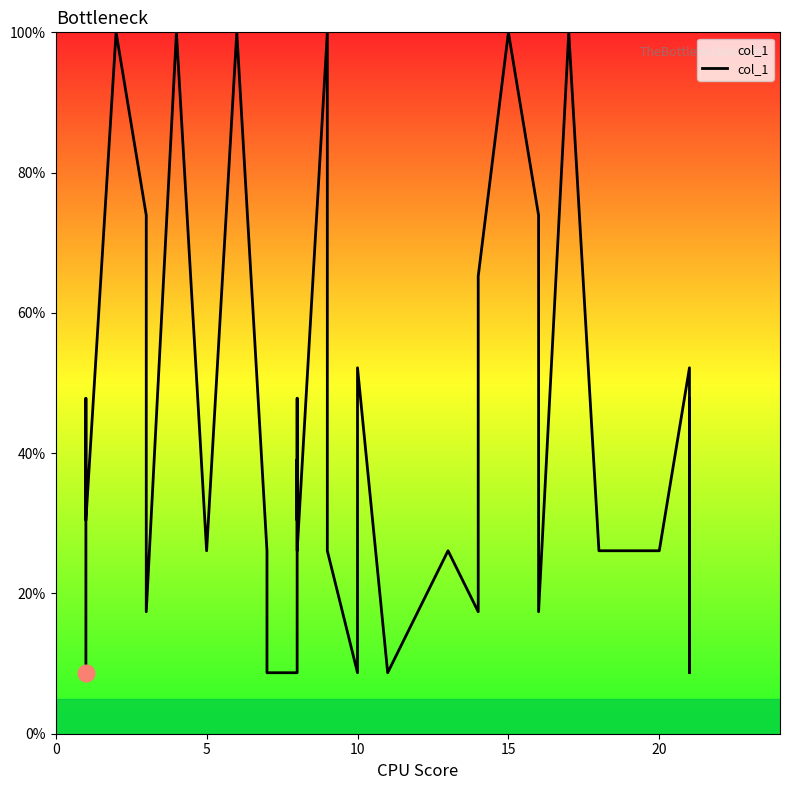

True or false: there are more than 1 points higher than both neighbors.

True